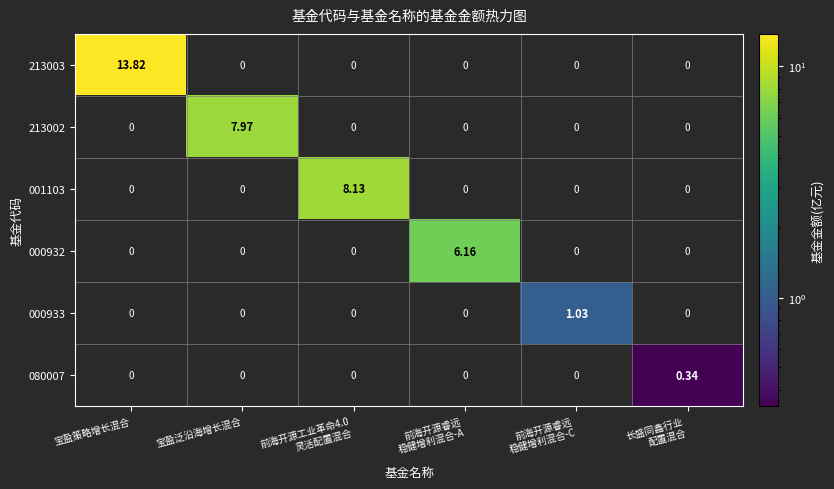

At which category is the sum across all series the highest?

宝盈策略增长混合